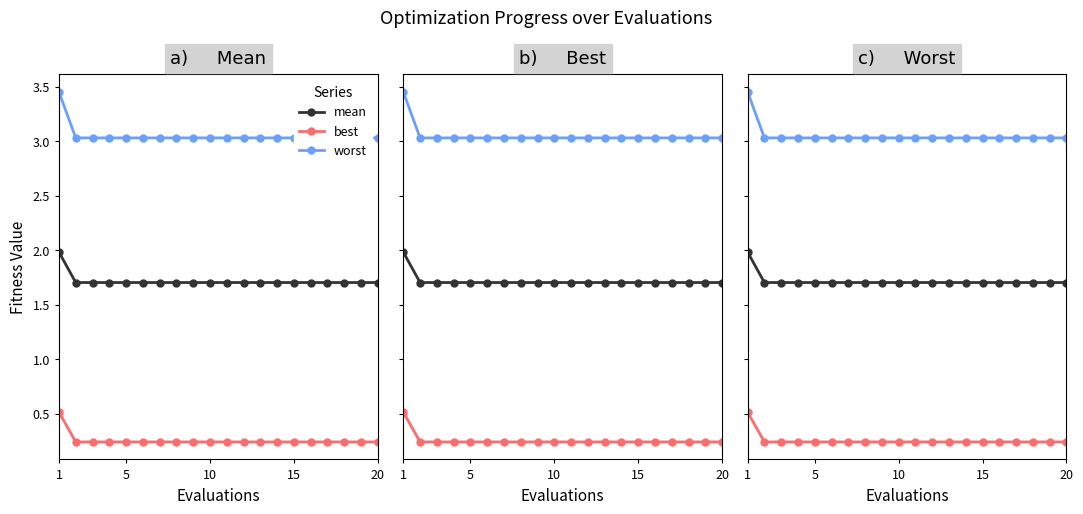

At which category is the sum across all series the highest?

1